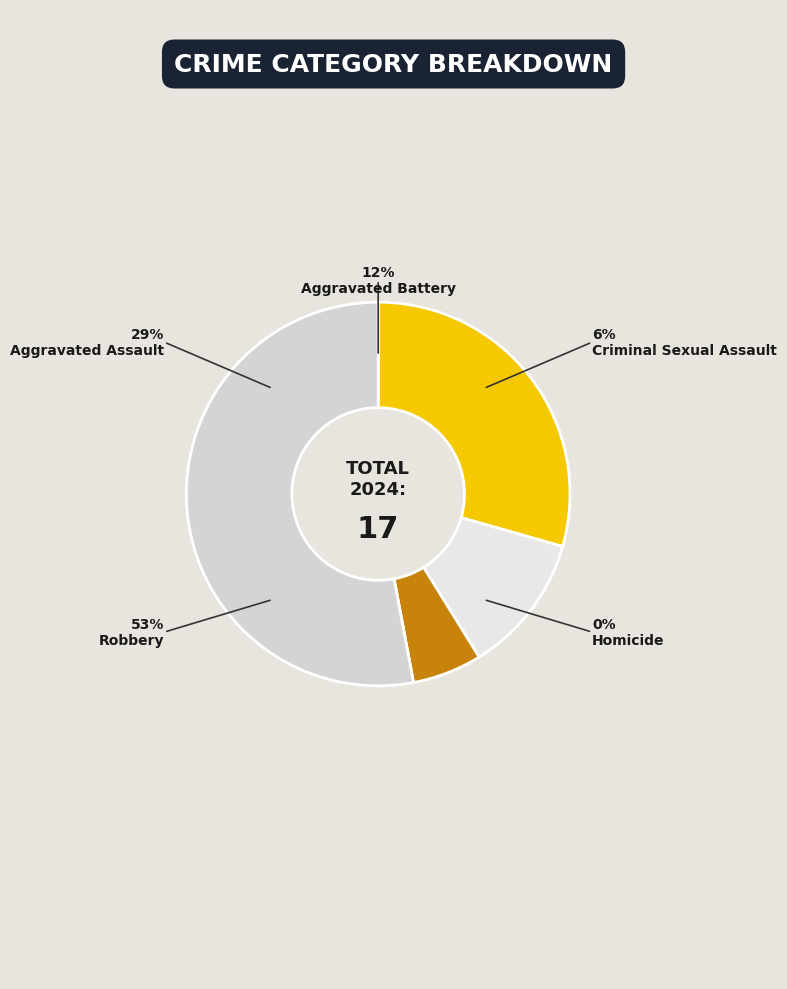

What is the change in value from Aggravated Assault to Criminal Sexual Assault?

-4